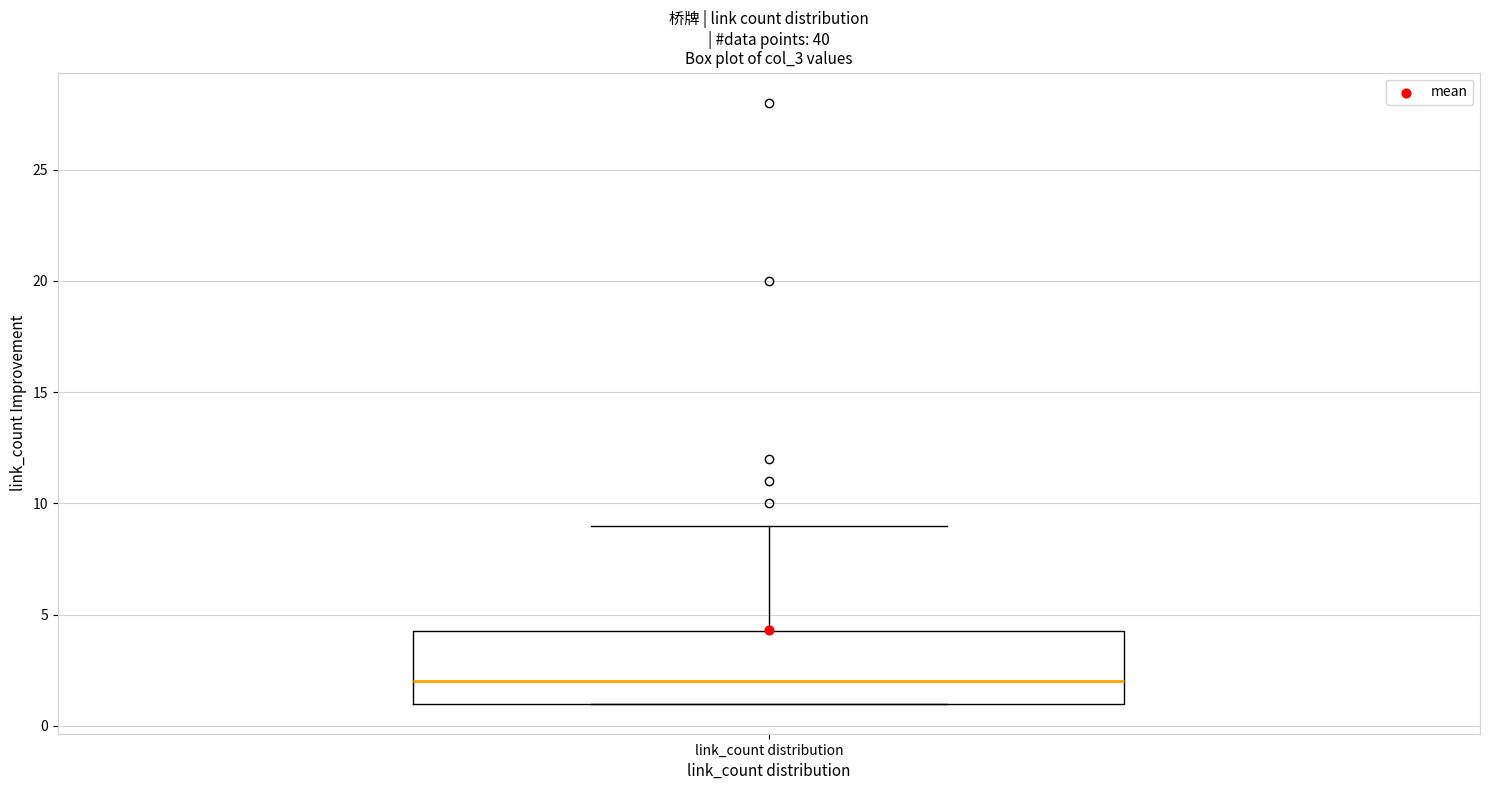

Transcribe this box plot: give where the median line is, the range the box spans, and where the two whiskers end, as read against the y-axis. The values are not printed on the chart, so give them approximately, as read against the axis.

median 2.0, box 1.0 to 4.5, whiskers 1.0 to 9.0